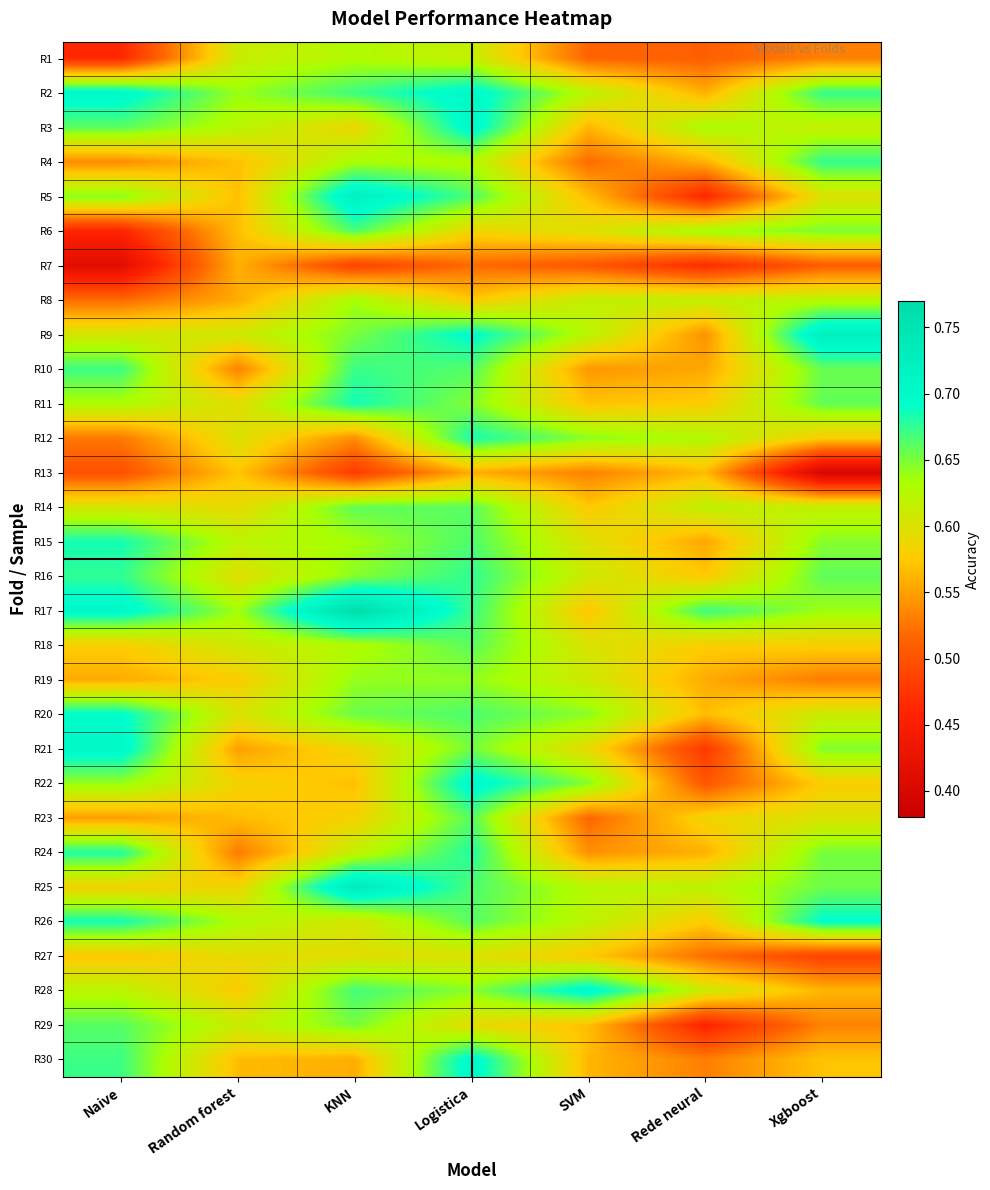

What is the spread (max minus min) of values at SVM?

0.2